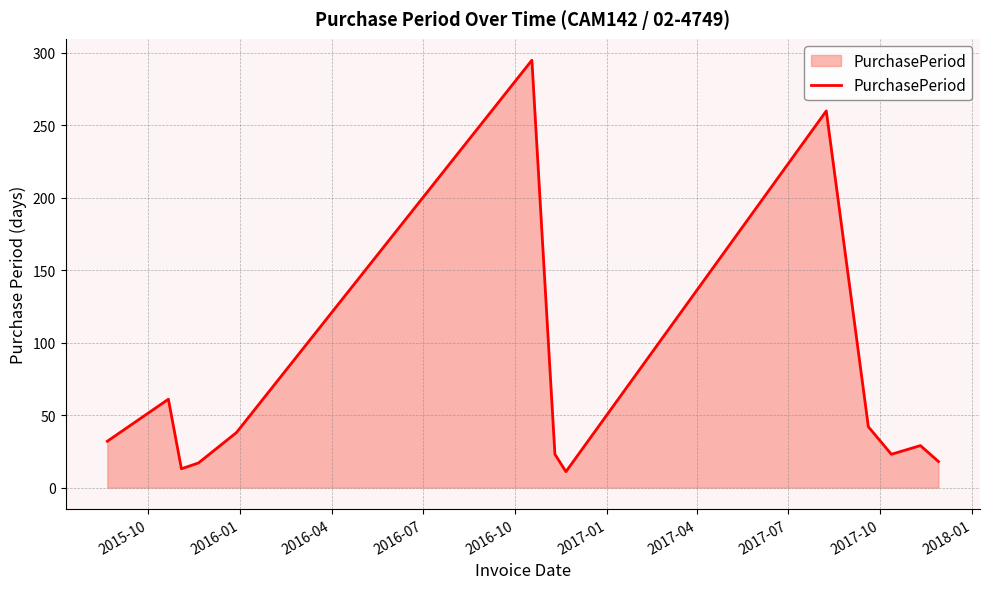

What is the sum of all values?

862